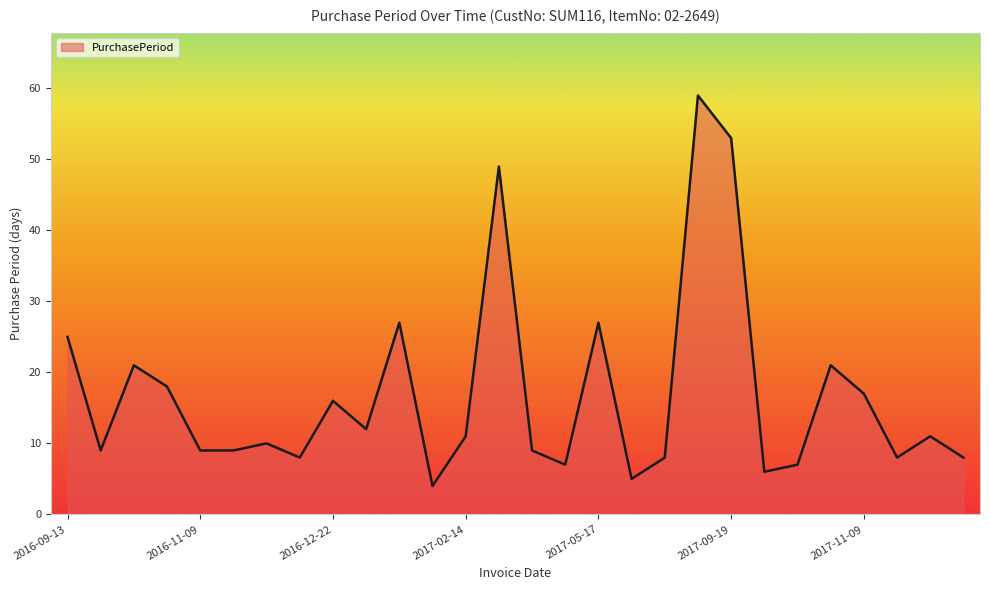

What is the greatest value displayed?

59